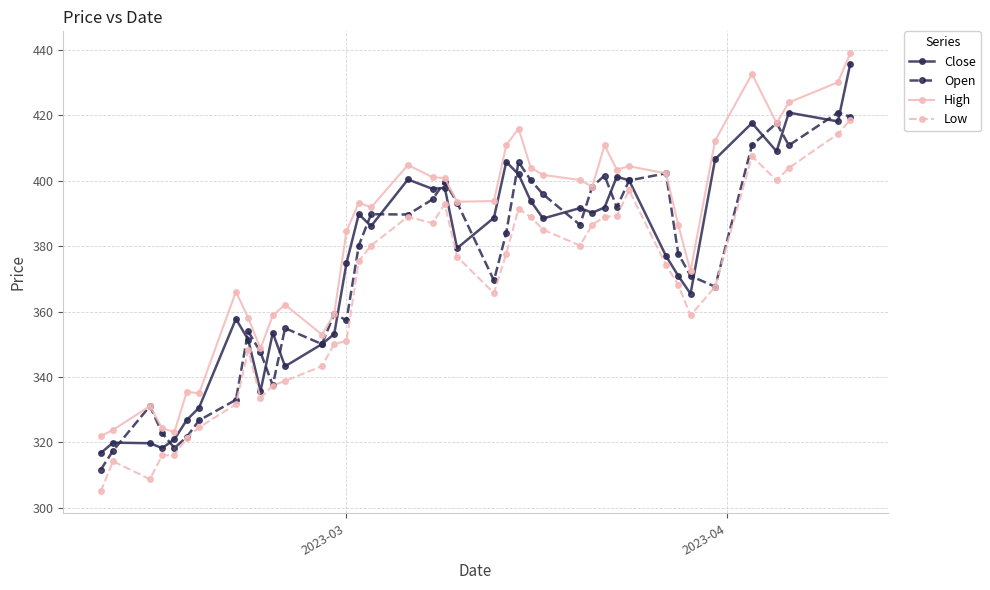

True or false: Close has more than 2 points higher than both neighbors.

True